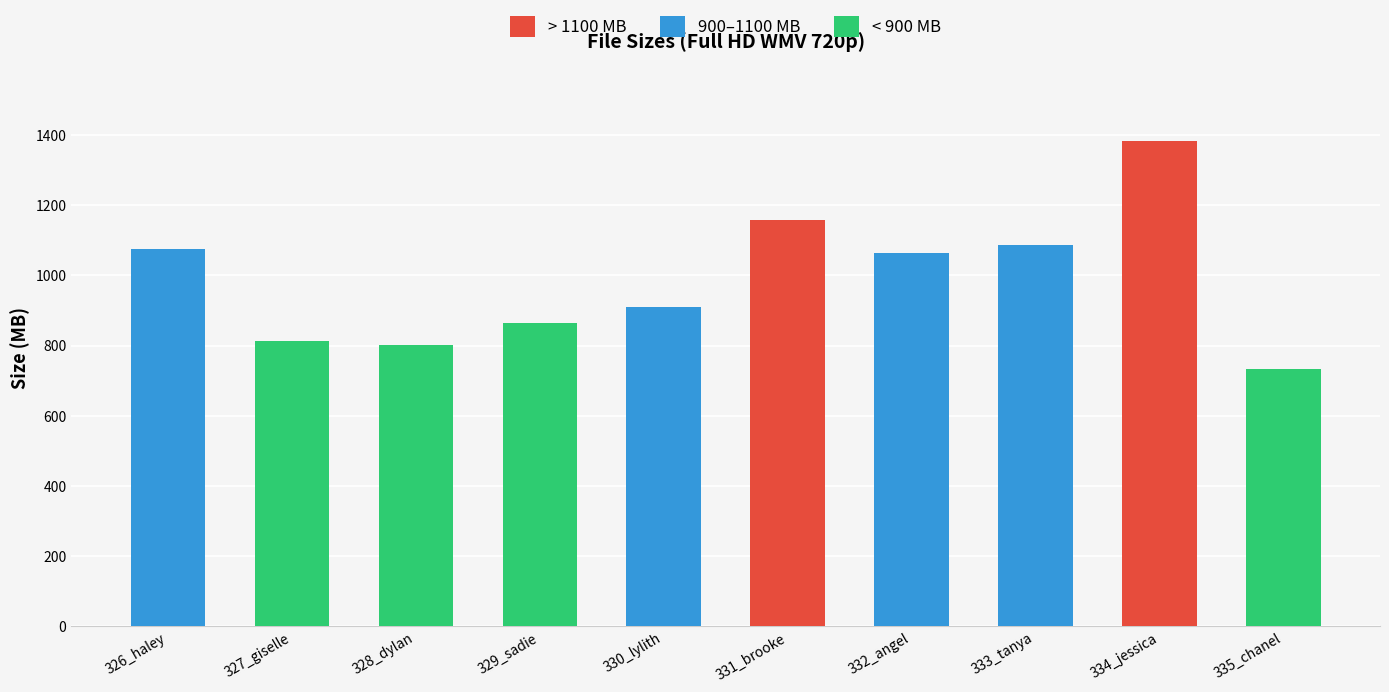

At which label is the value closest to 1058?

332_angel